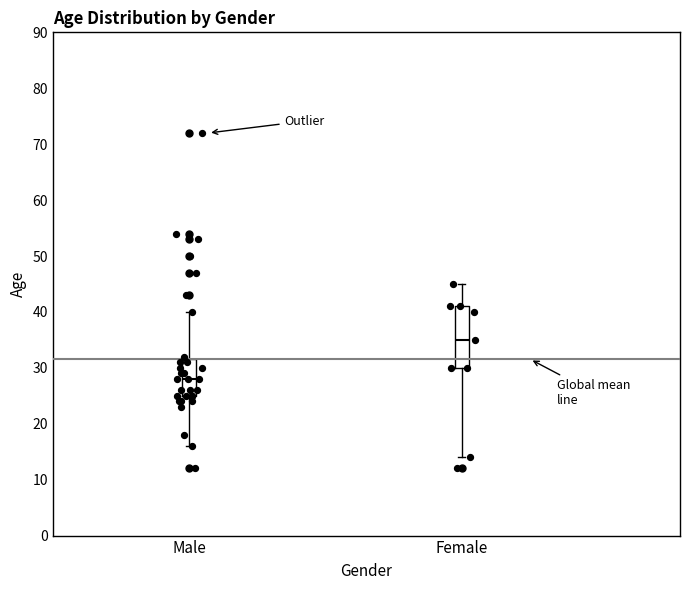

Where is the lower edge of the box for Female on the y-axis? The values are not printed on the chart, so give them approximately, as read against the axis.

30